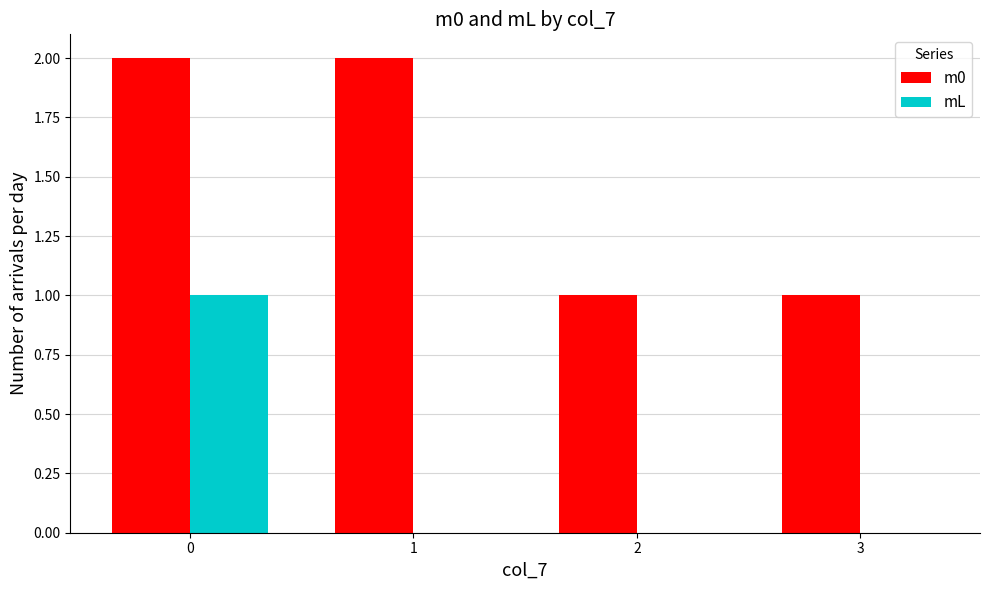

Reading left to right, what are all the values shown in this chart?

m0: 0=2	1=2	2=1	3=1
mL: 0=1	1=0	2=0	3=0